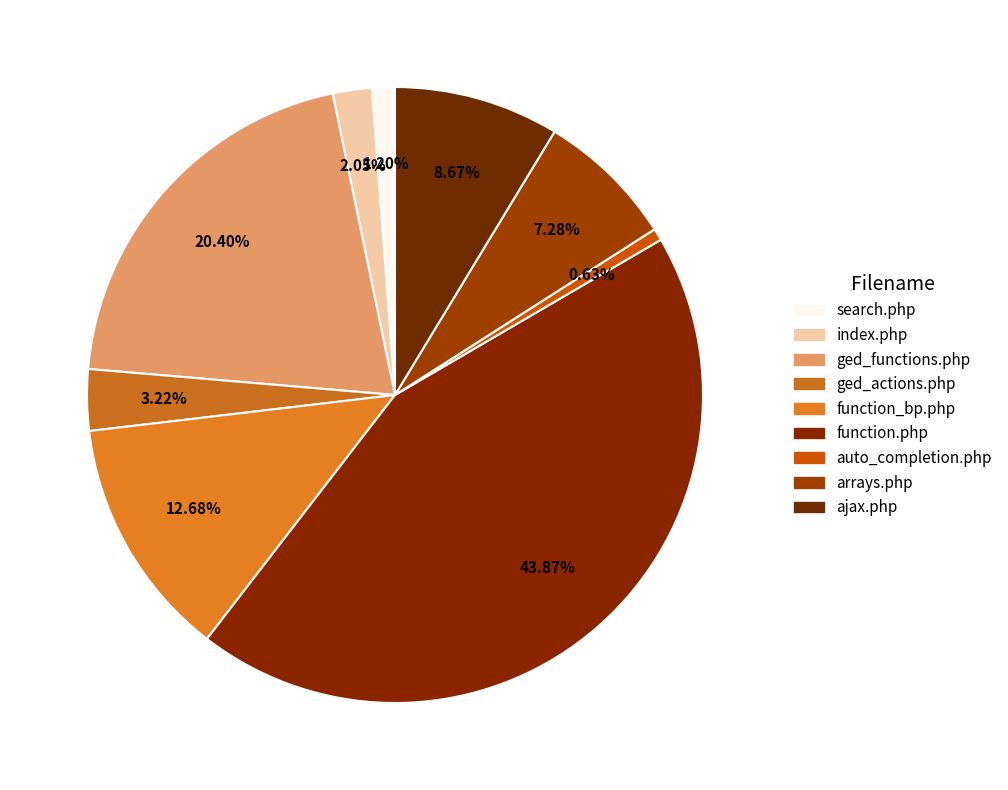

Is it true that ged_functions.php is 20% of the pie?

True